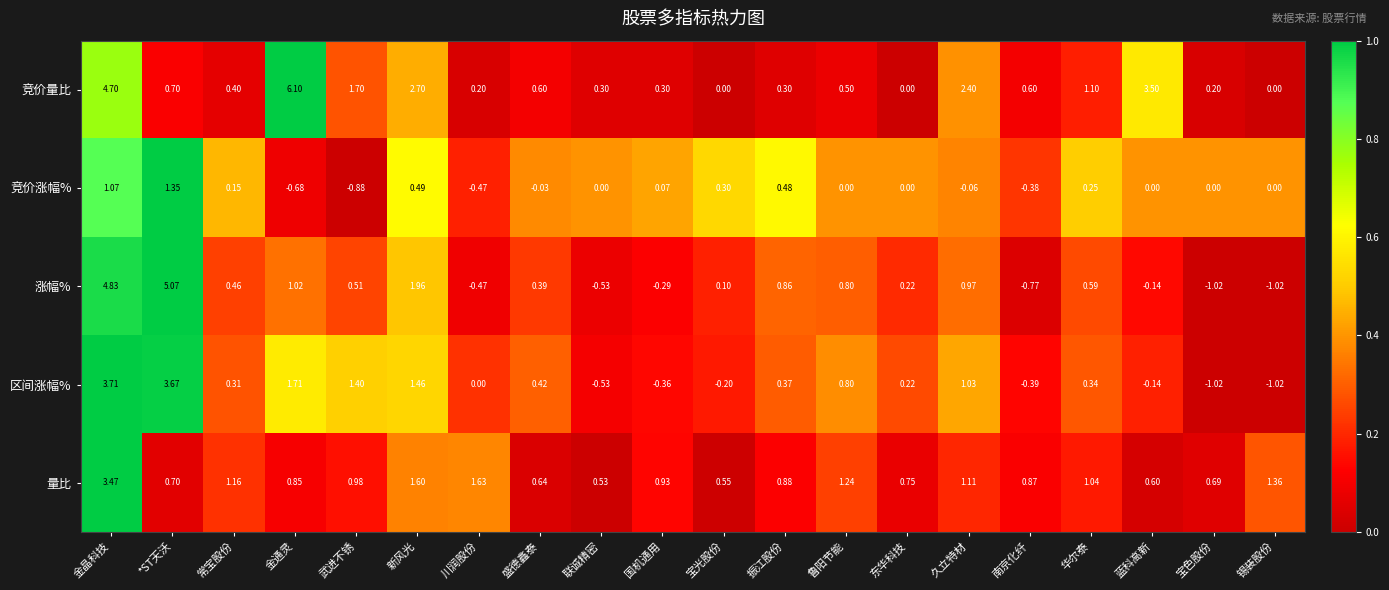

At which category is the sum across all series the highest?

金晶科技